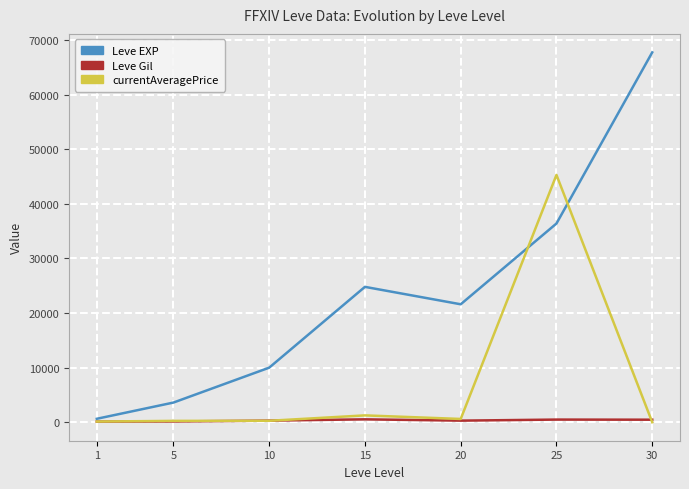

At which label is Leve EXP closest to 34180?

25